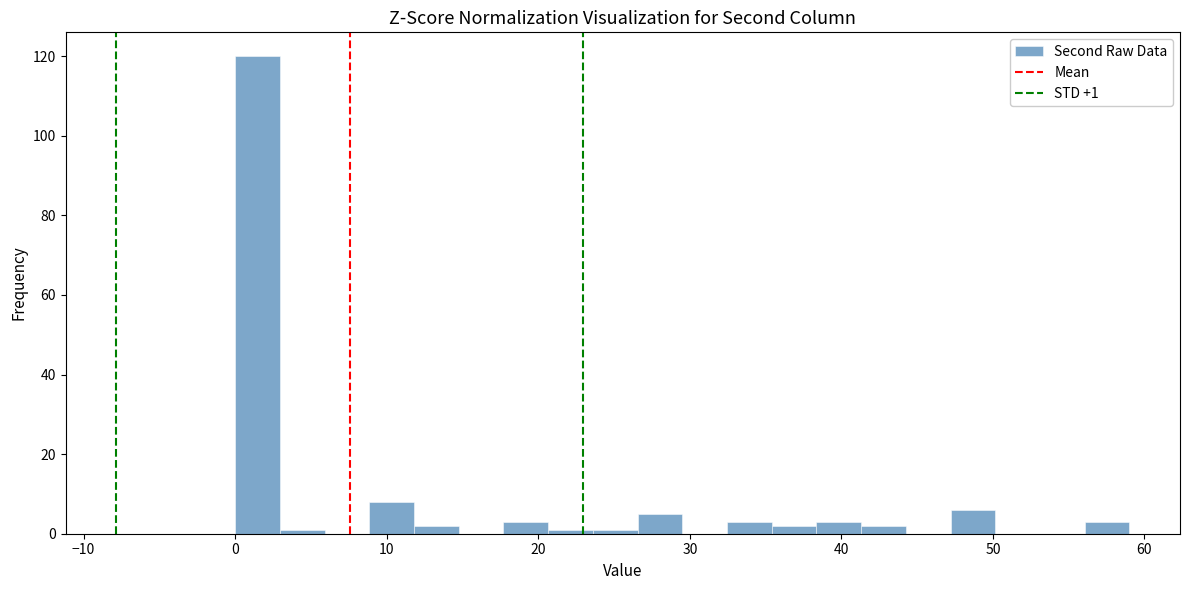

Read against the x-axis, roughly where is the centre of the tallest bar?

1